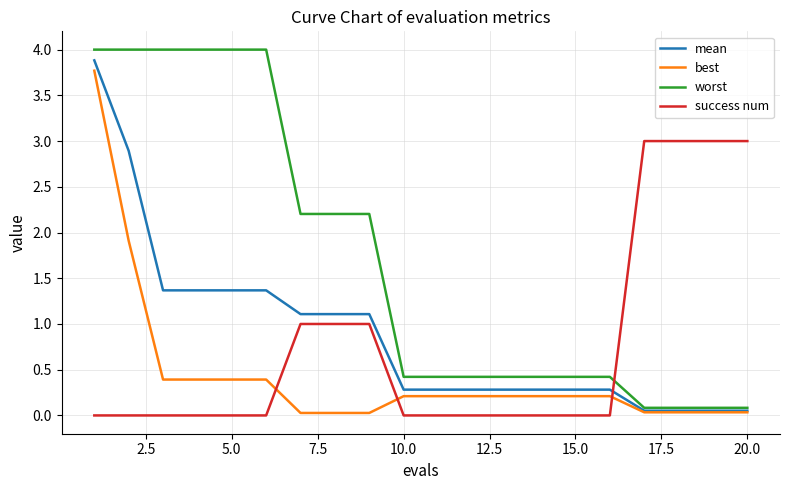

What is the maximum value shown in the chart?

4.0